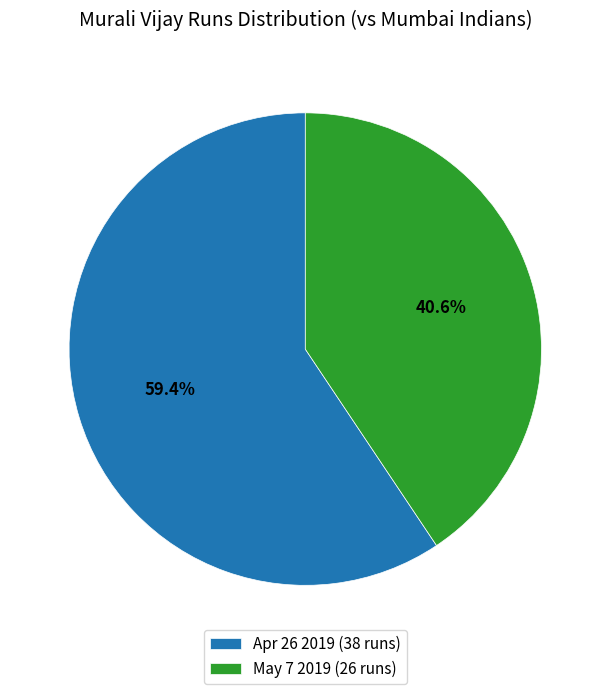

What is the largest slice in the pie chart?

Apr 26 2019 (38 runs)